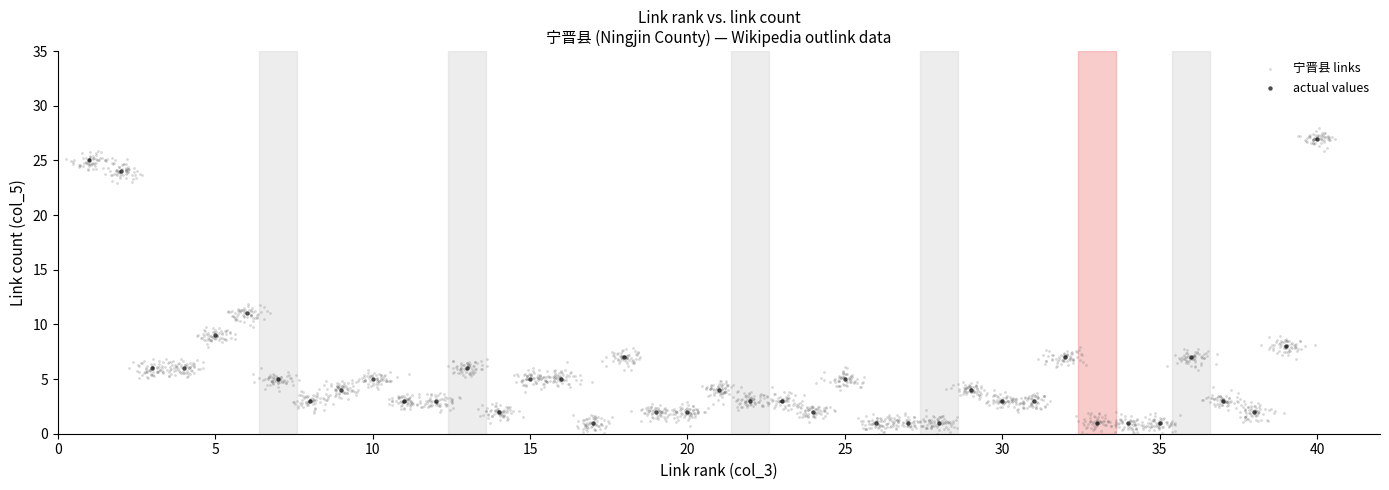

Which series has the widest spread of Y values?

宁晋县 links